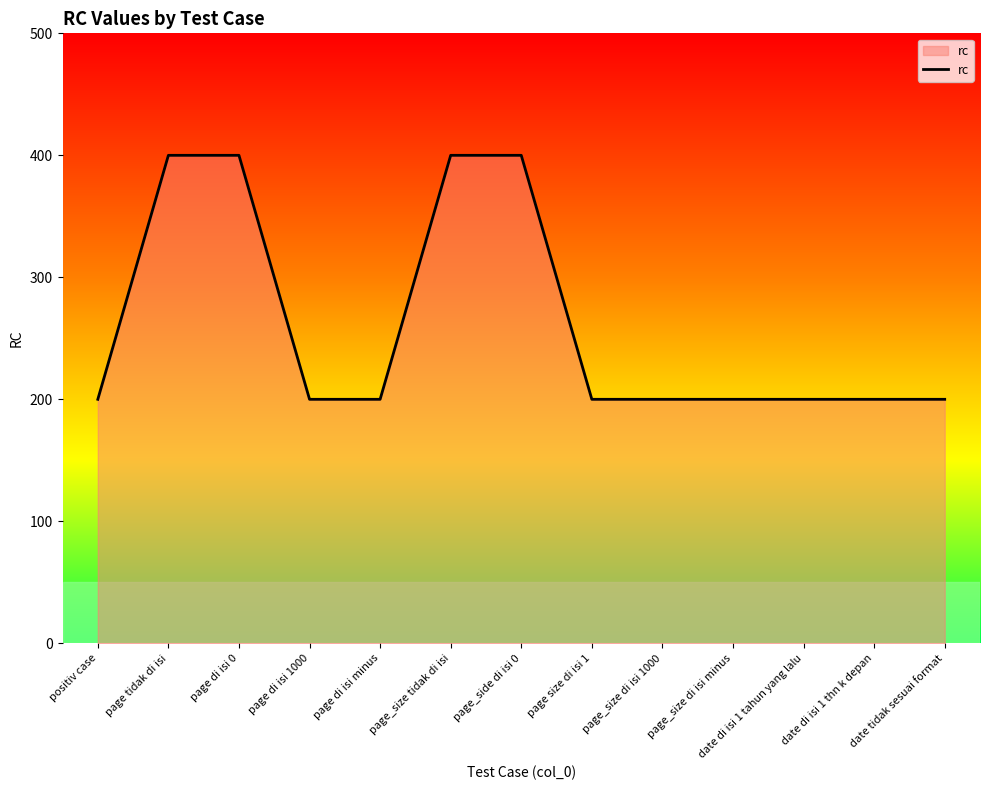

What is the maximum value shown in the chart?

400